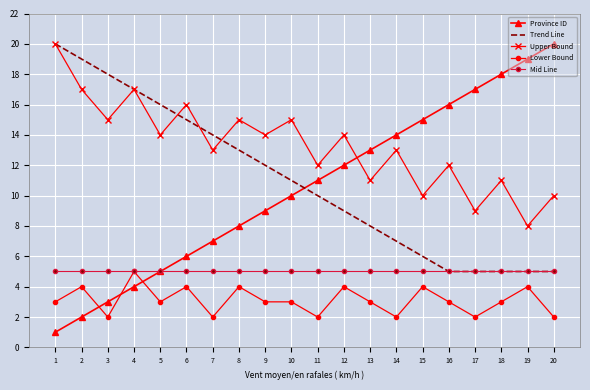

Which series has the widest spread of values?

Province ID